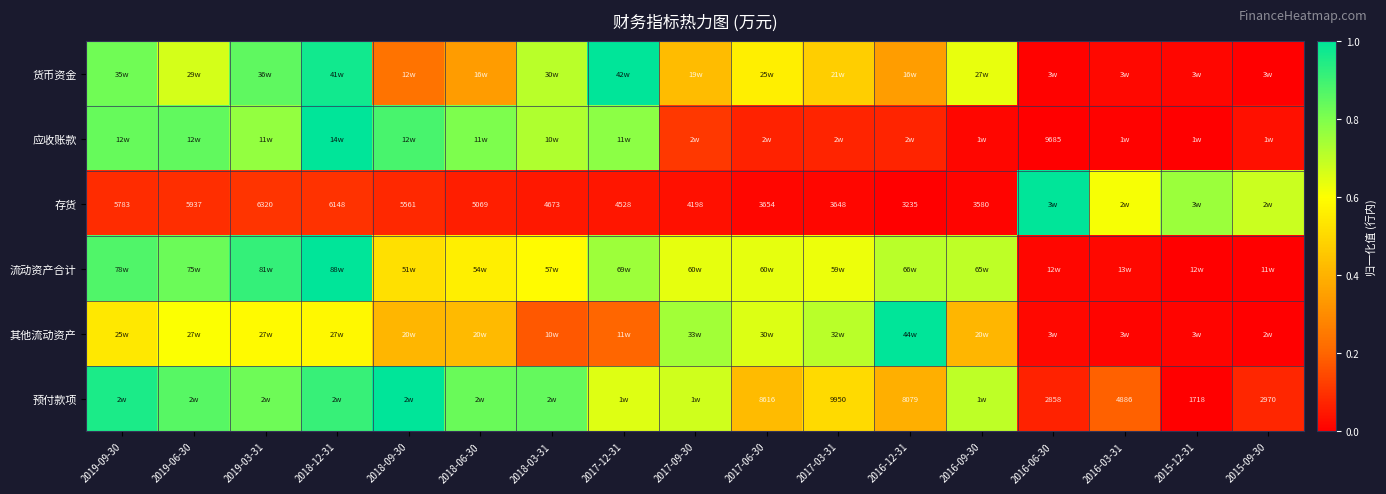

Rank the series at 2015-09-30 from lowest to highest value.

货币资金, 流动资产合计, 其他流动资产, 应收账款, 预付款项, 存货